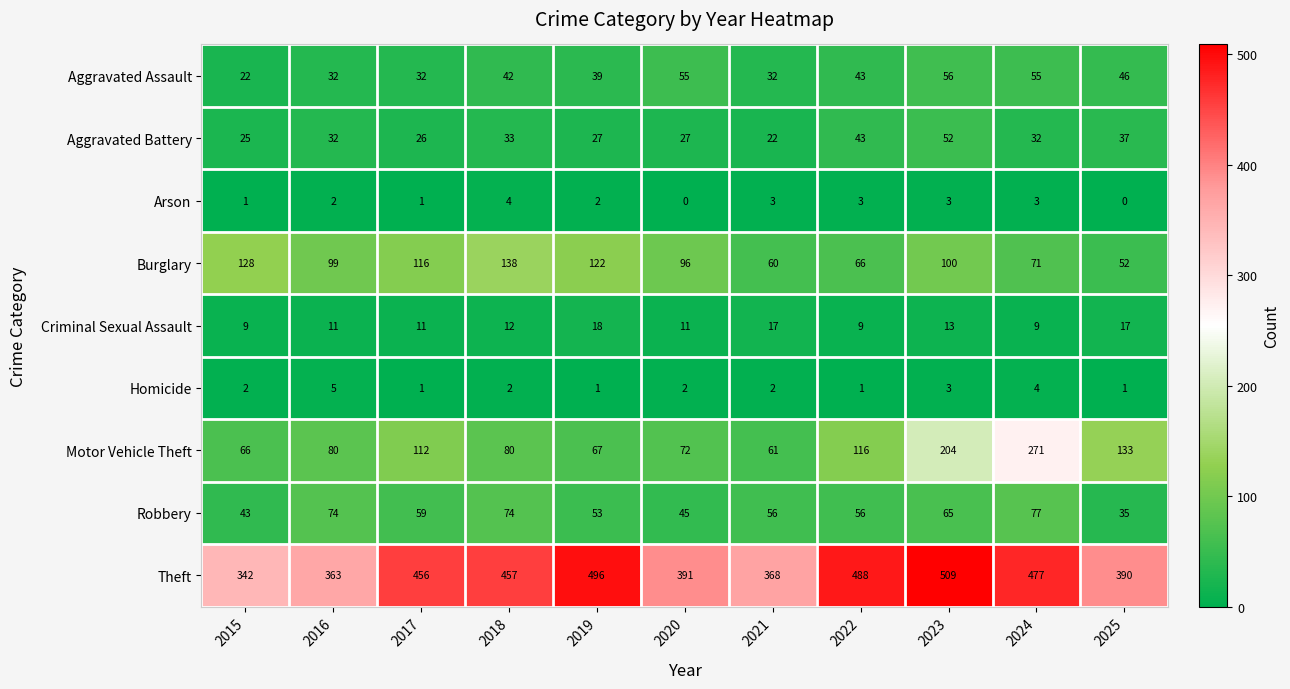

At which category does the chart reach its peak across all series?

2023